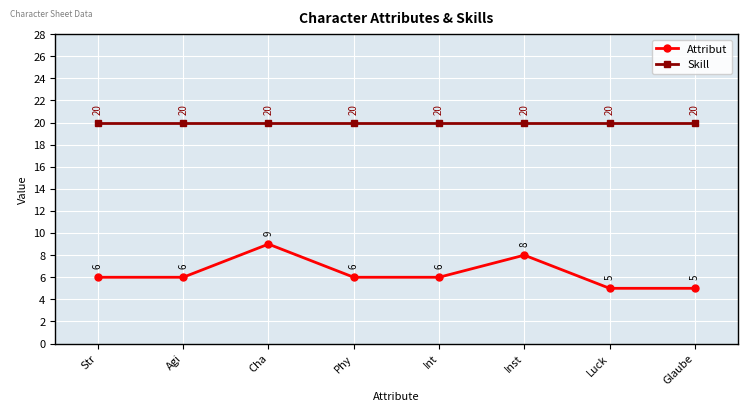

Rank the series at Luck from lowest to highest value.

Attribut, Skill